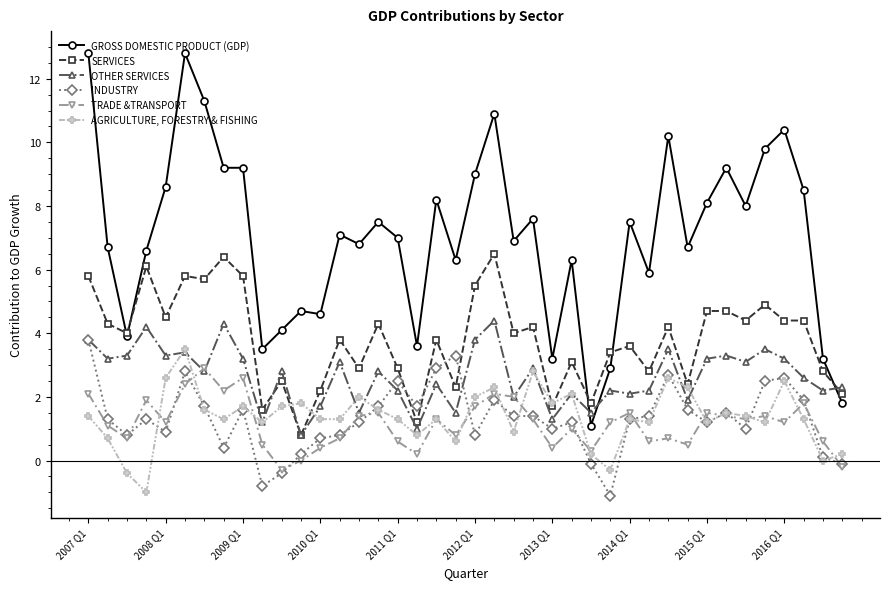

Rank the series by their maximum value, from lowest to highest.

TRADE &TRANSPORT, AGRICULTURE, FORESTRY & FISHING, INDUSTRY, OTHER SERVICES, SERVICES, GROSS DOMESTIC PRODUCT (GDP)